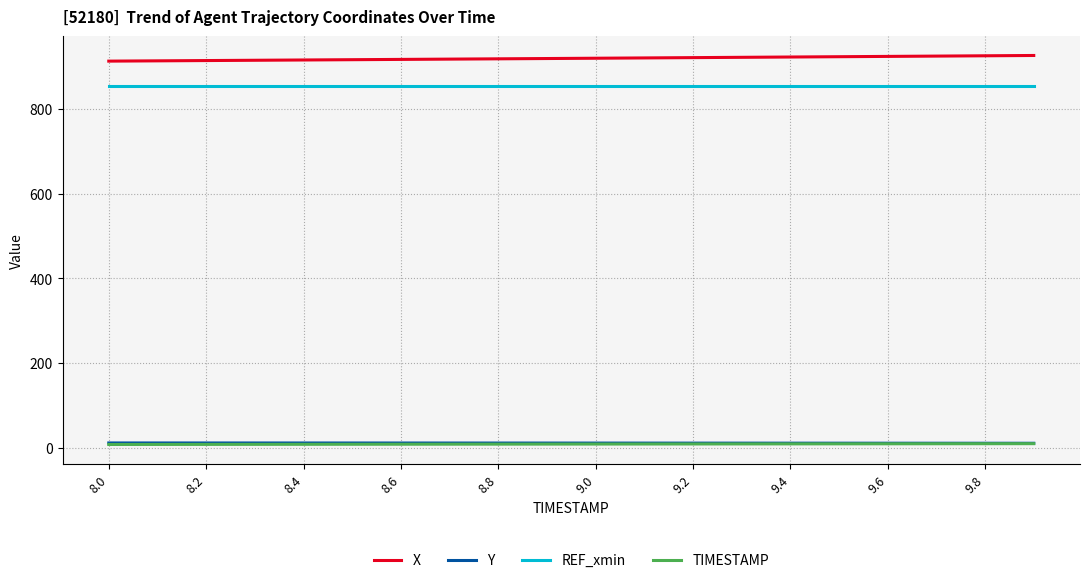

Which series has the largest total across all categories?

X